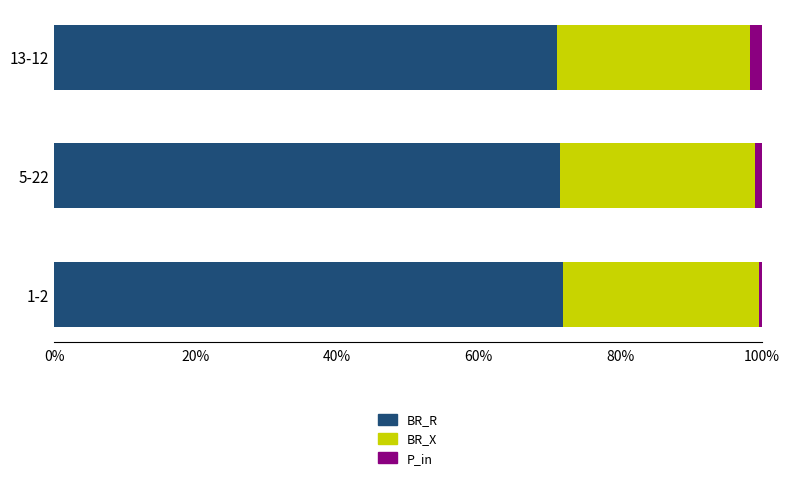

What is the sum of all BR_R values?

214.4